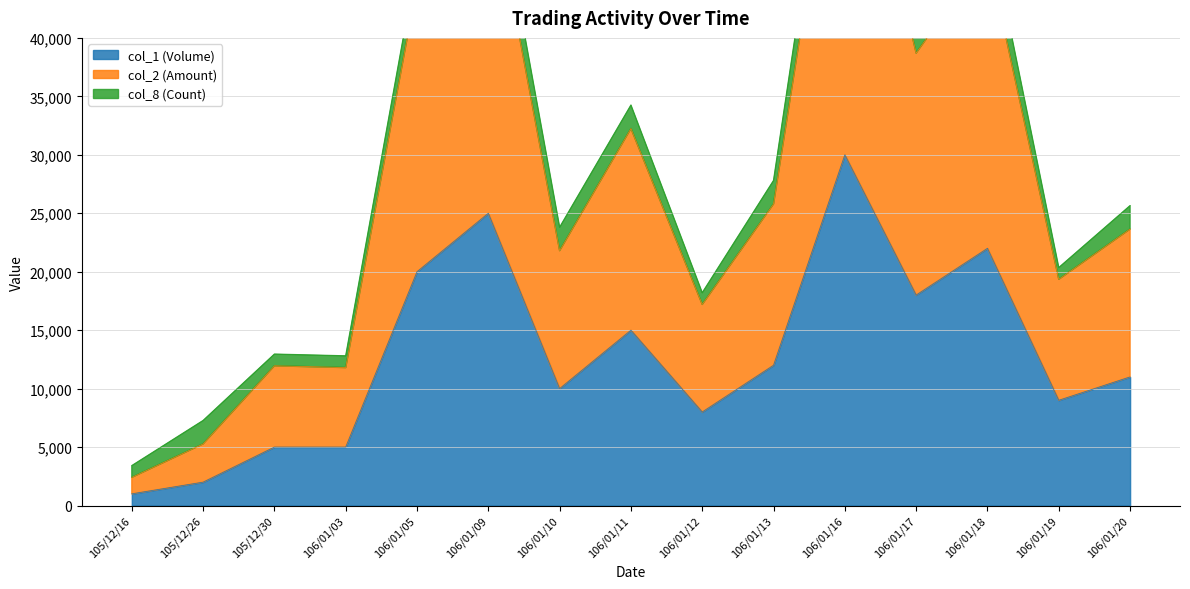

Which category has the highest value in the col_1 (Volume) series?

106/01/16